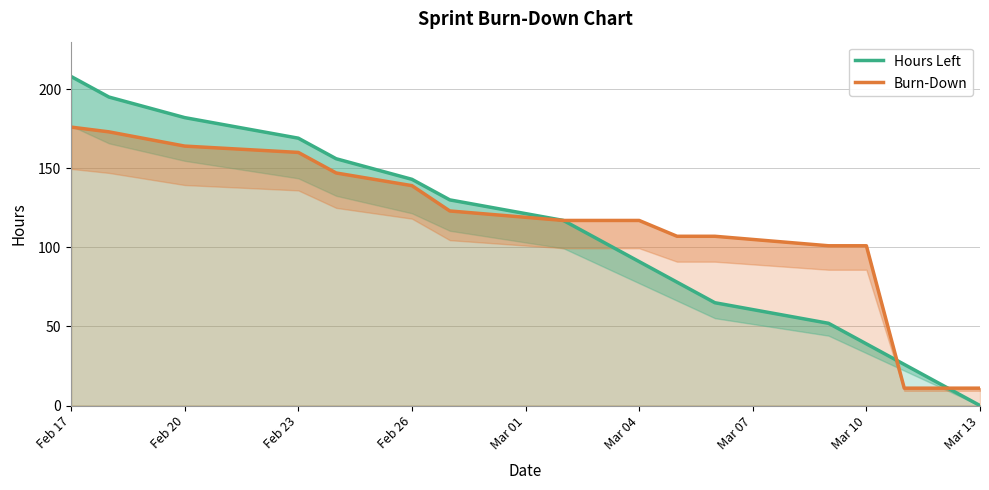

Where does the Hours Left series first go above 104?

Feb 17